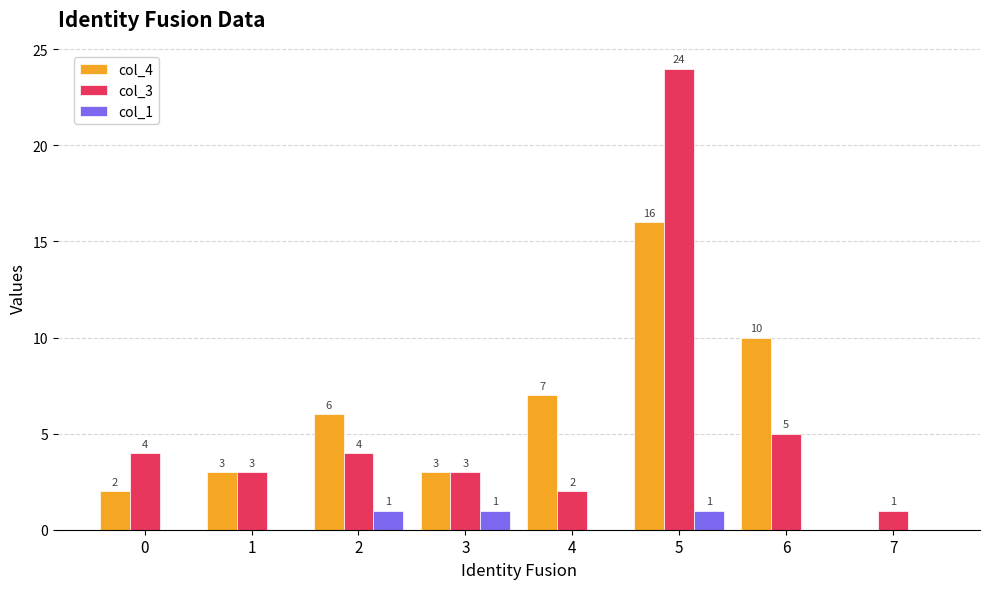

What is the sum of the col_4 values at 7 and 0?

2